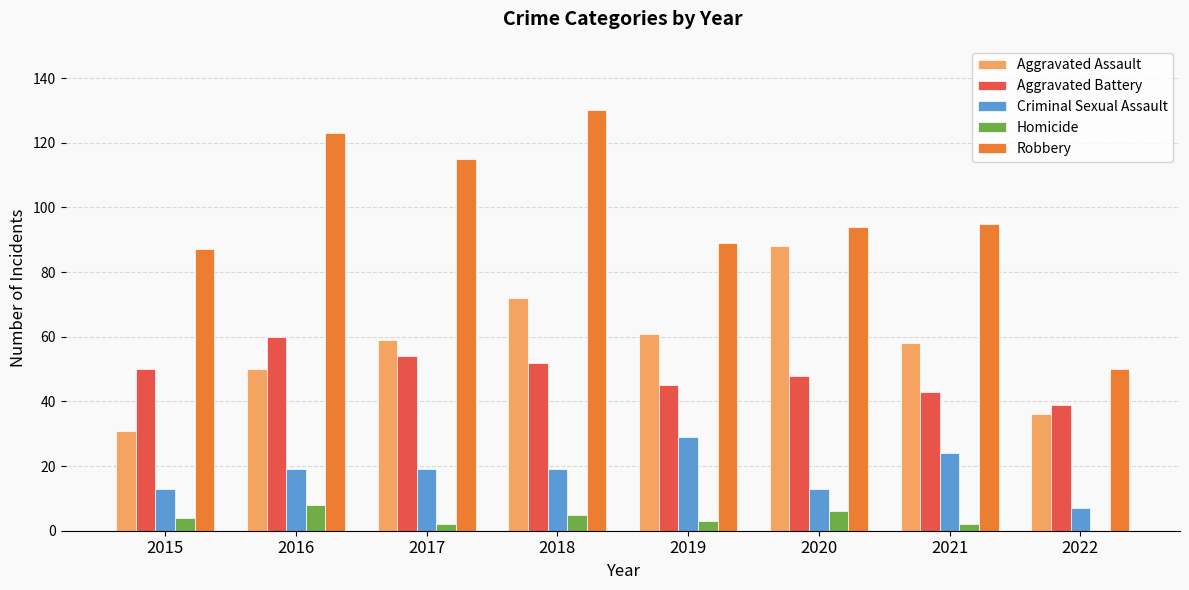

What is the total value across all series at 2020?

249